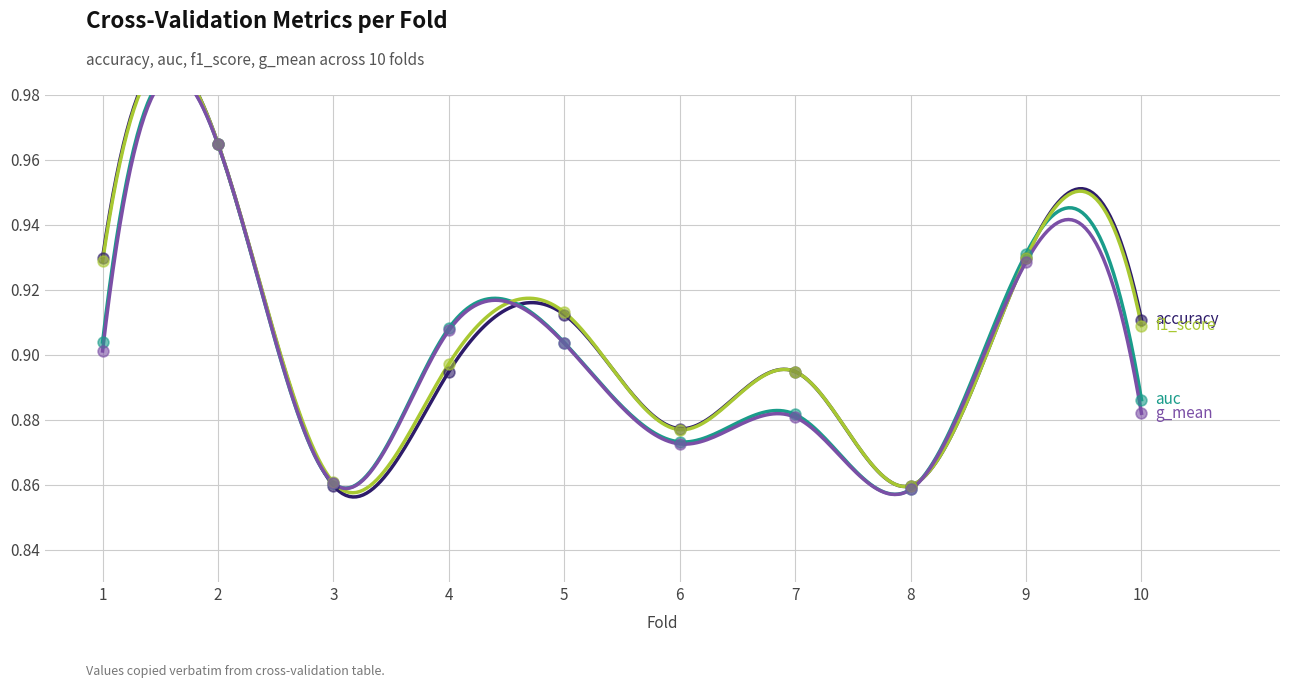

What are all the series names shown in the legend?

accuracy, auc, f1_score, g_mean